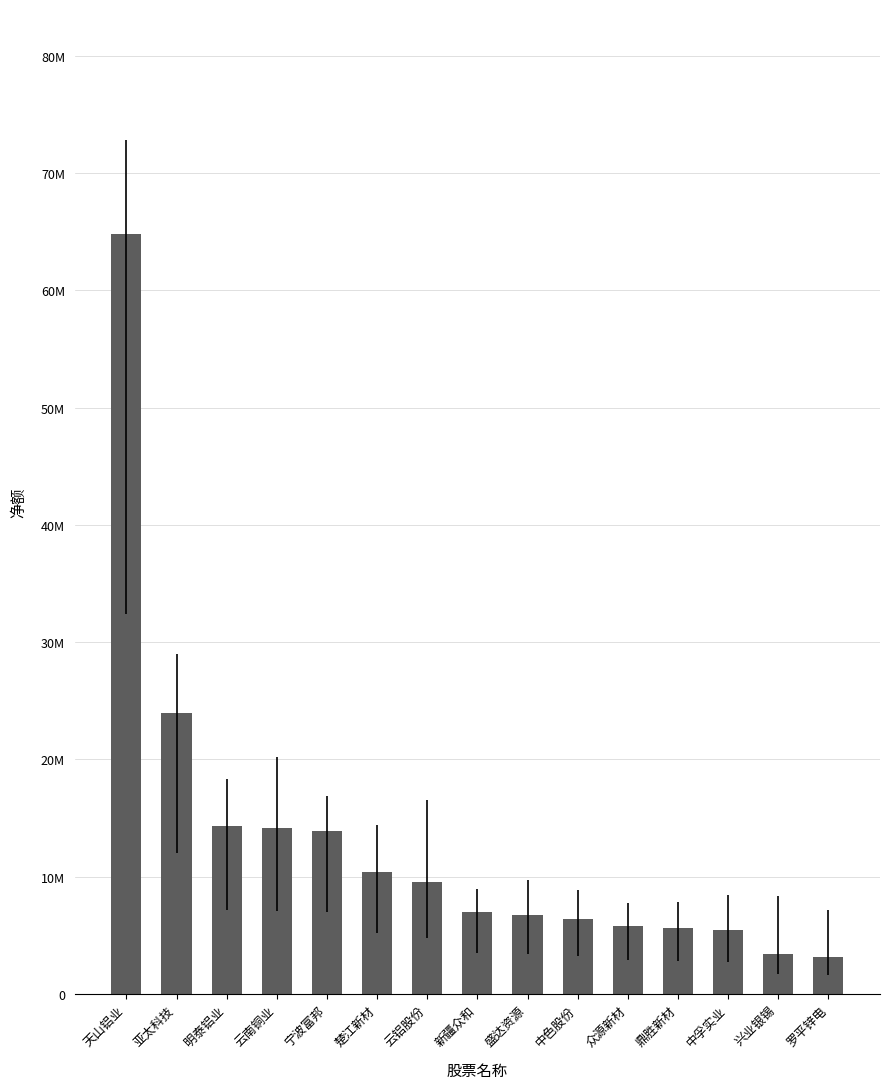

Rank the categories by value from lowest to highest.

罗平锌电, 兴业银锡, 中孚实业, 鼎胜新材, 众源新材, 中色股份, 盛达资源, 新疆众和, 云铝股份, 楚江新材, 宁波富邦, 云南铜业, 明泰铝业, 亚太科技, 天山铝业